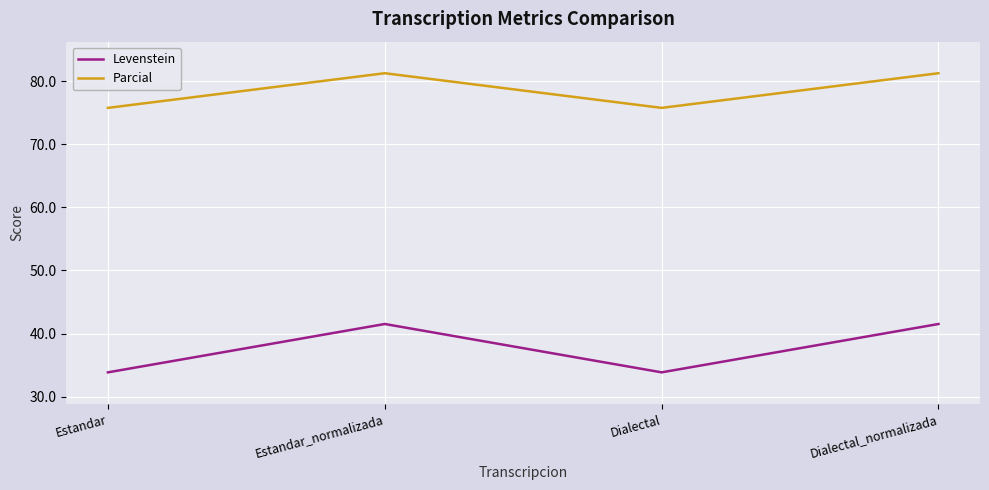

What is the difference between the Parcial values at Estandar and Dialectal_normalizada?

5.5